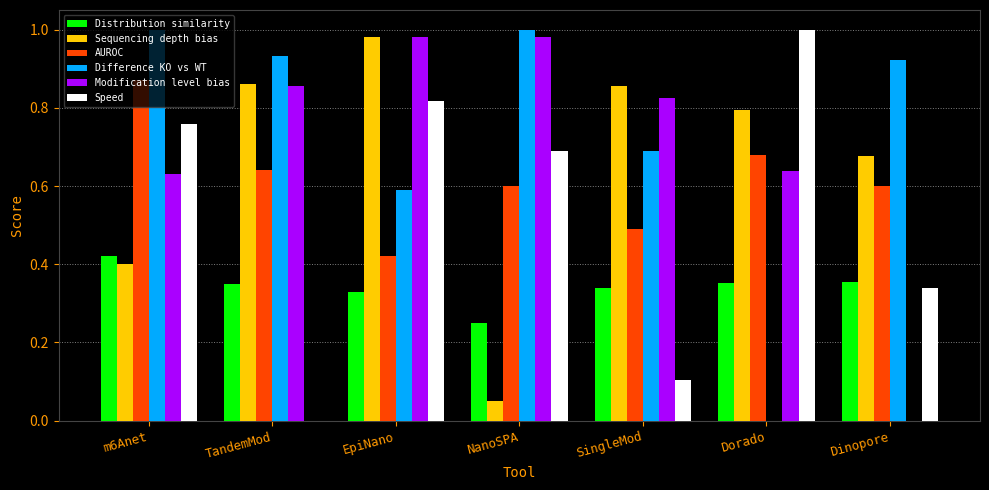

What is the sum of all Distribution similarity values?

2.4